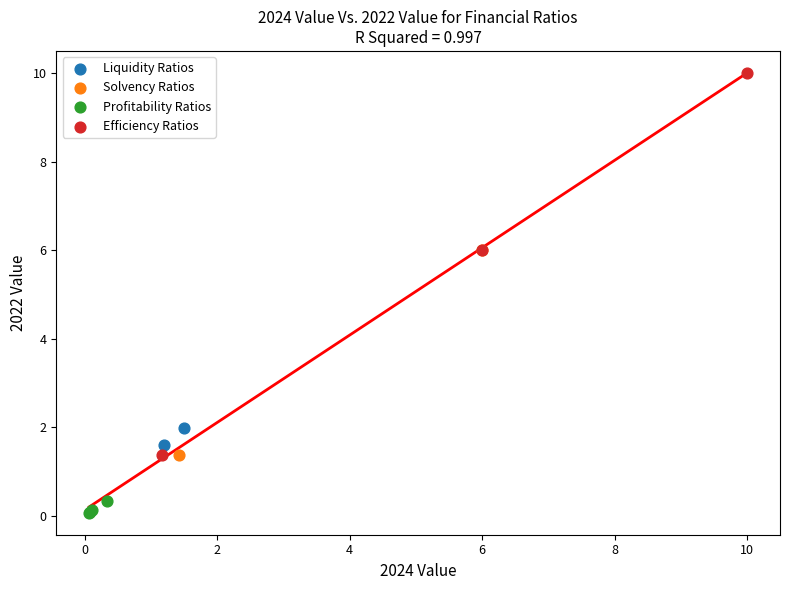

Which series reaches the minimum Y coordinate?

Profitability Ratios